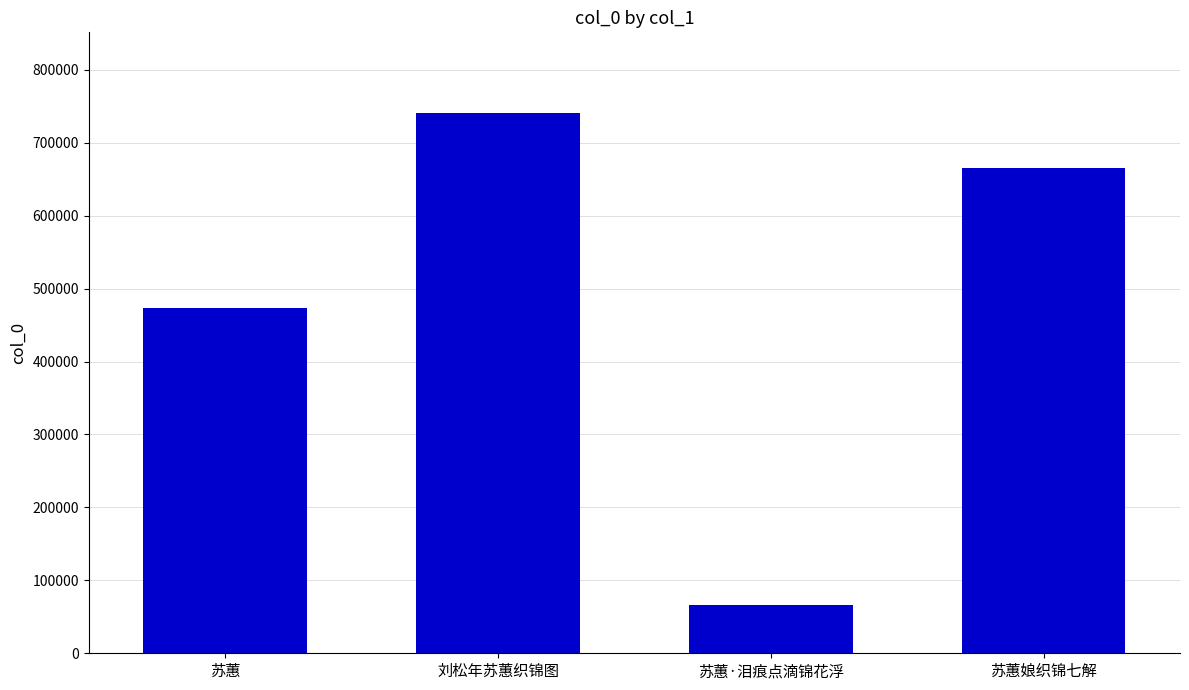

What is the sum of the values at 苏蕙娘织锦七解 and 苏蕙·泪痕点滴锦花浮?

731037